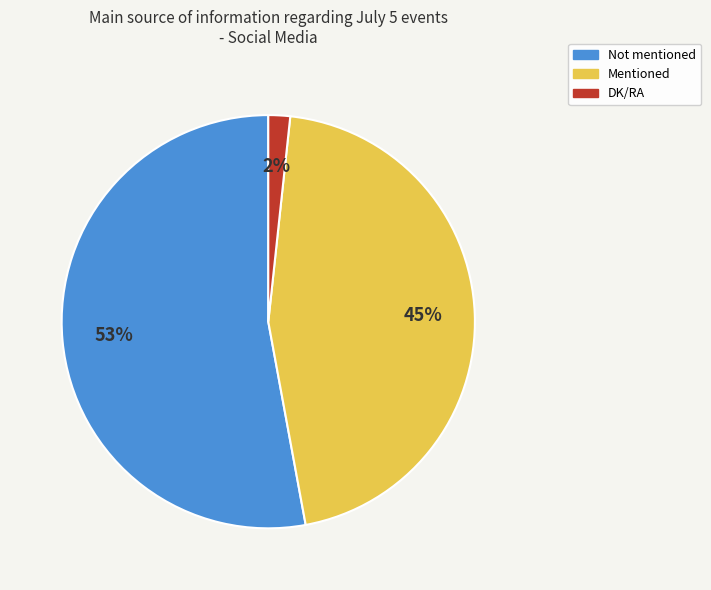

Combined, do Not mentioned and DK/RA account for over 50%?

Yes